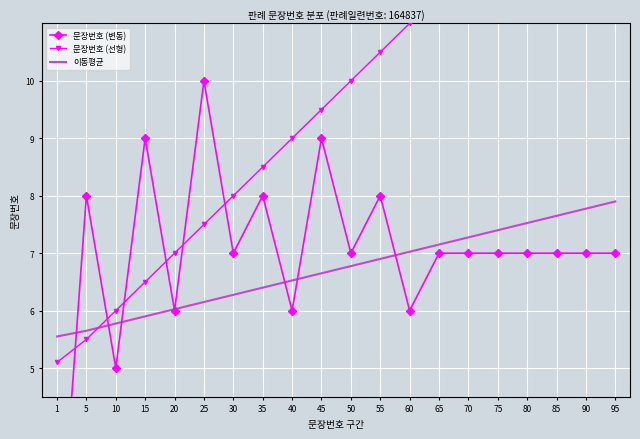

What is the total value across all series at 5?

19.1